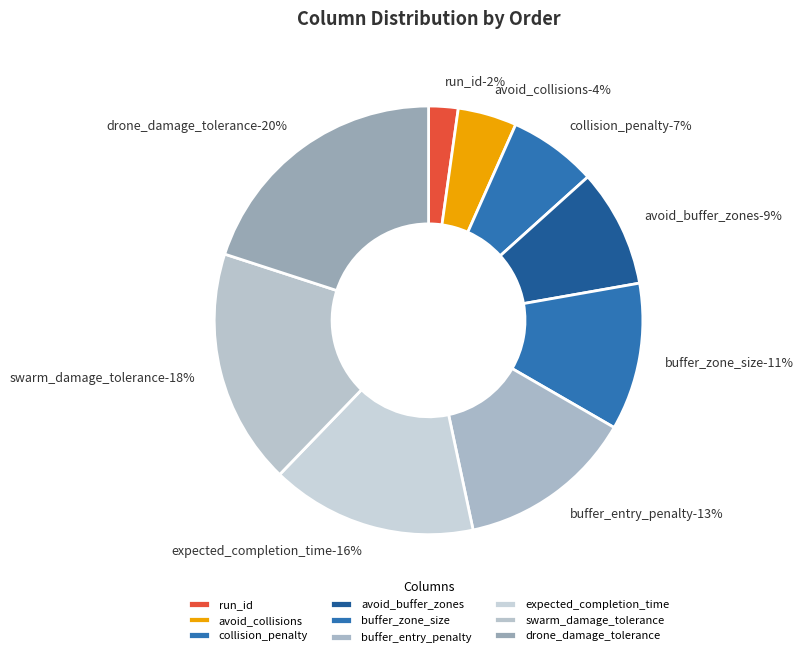

To the nearest percent, what is the average slice percentage?

11%